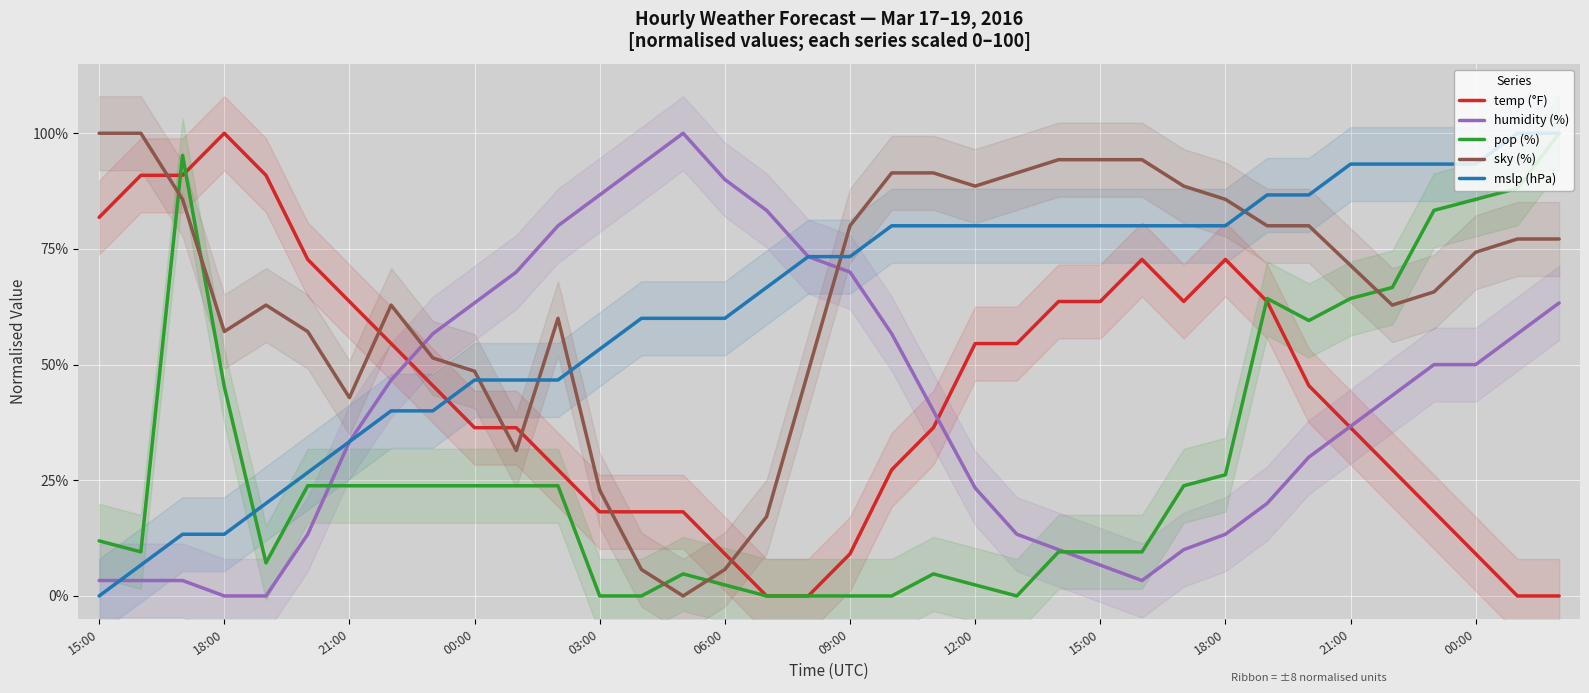

How many data points in humidity (%) are above 43?

18